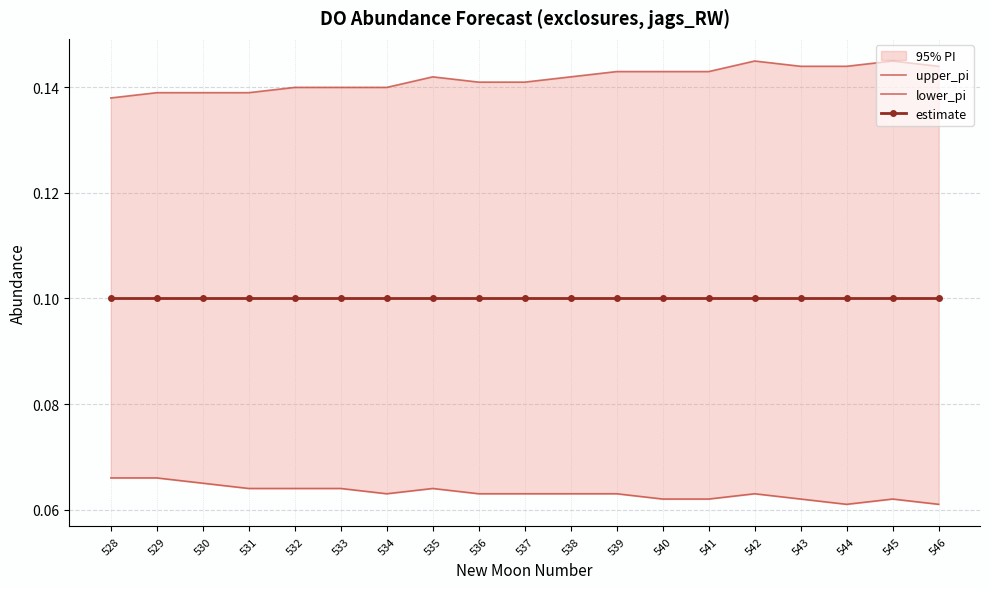

List the labels in order of upper_pi value, largest first.

542, 545, 543, 544, 546, 539, 540, 541, 535, 538, 536, 537, 532, 533, 534, 529, 530, 531, 528